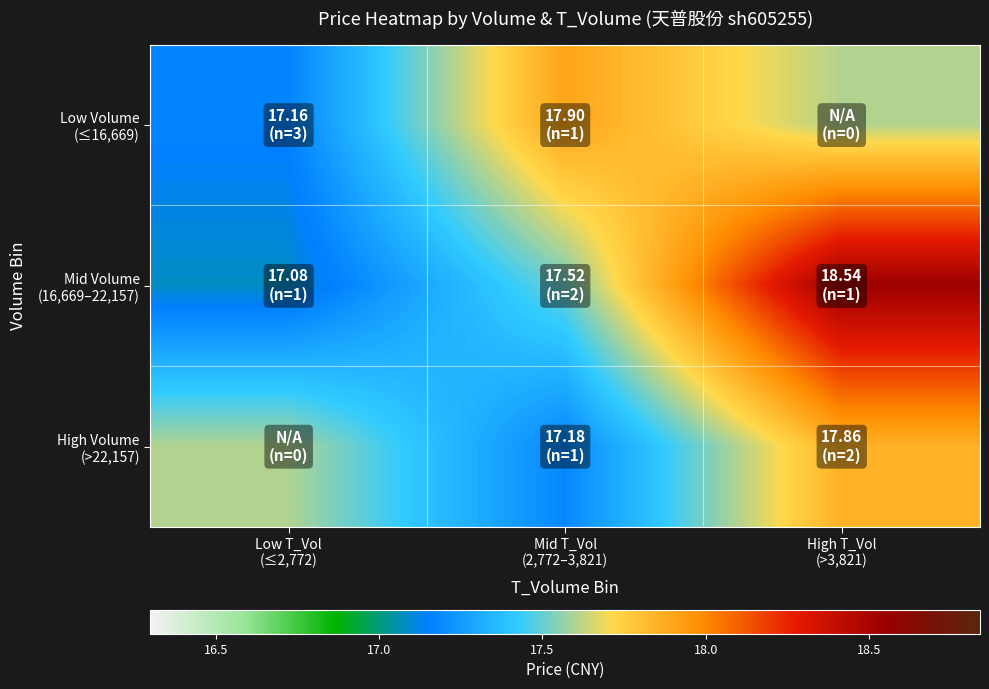

How many categories are shown in the chart?

3